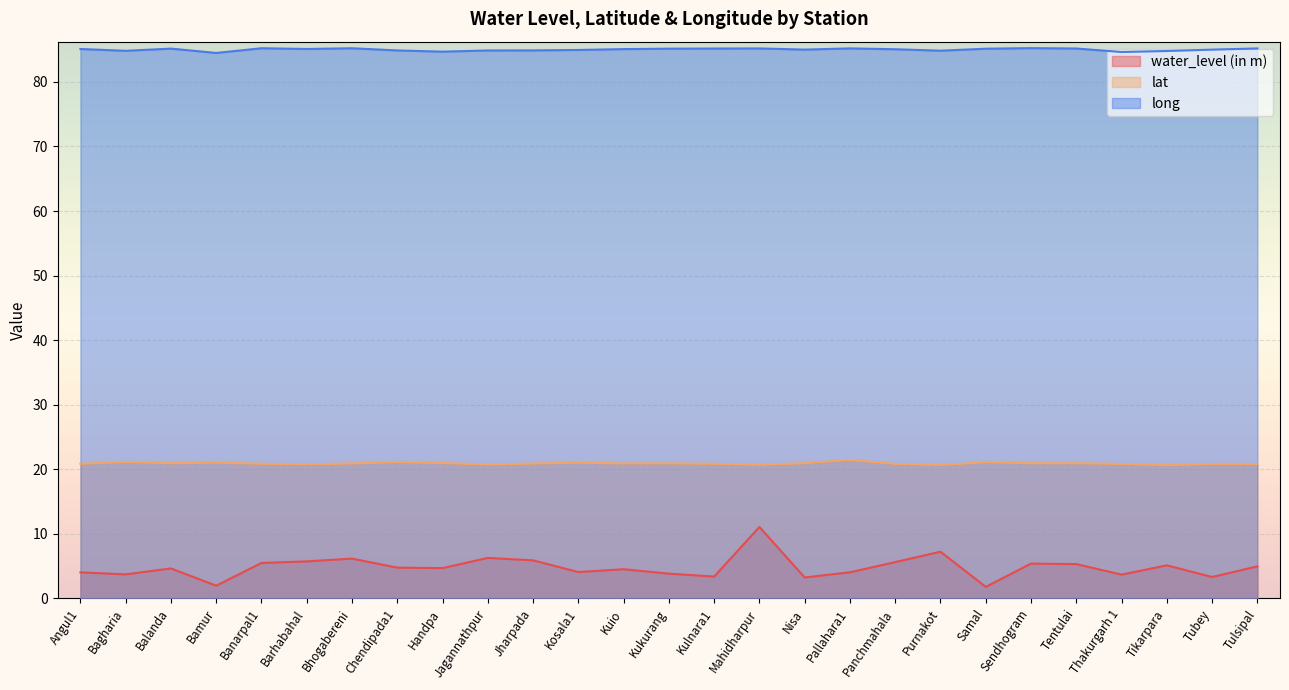

How many lines are shown in the chart?

3